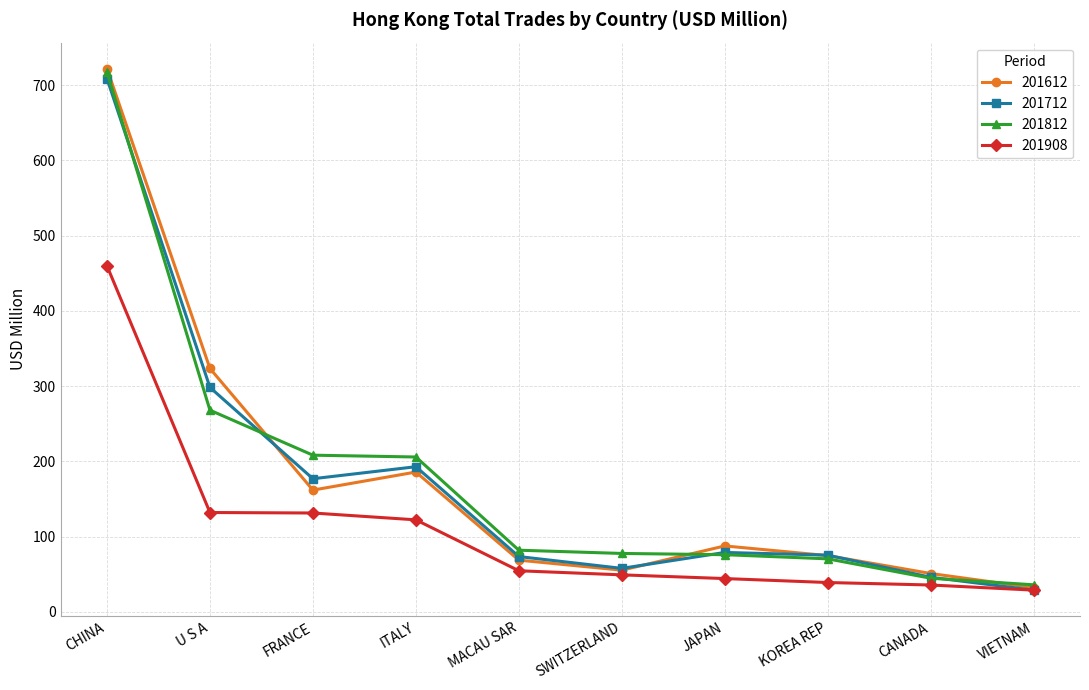

At which label does 201612 first exceed 87?

CHINA